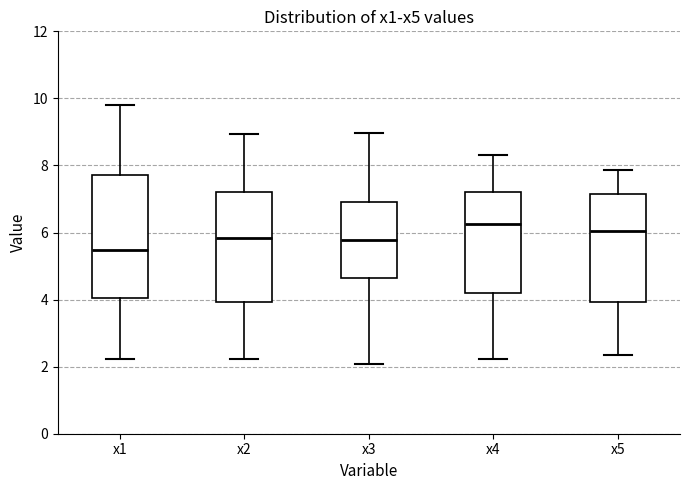

Comparing the boxes themselves (not the whiskers), which one is the tallest?

x1